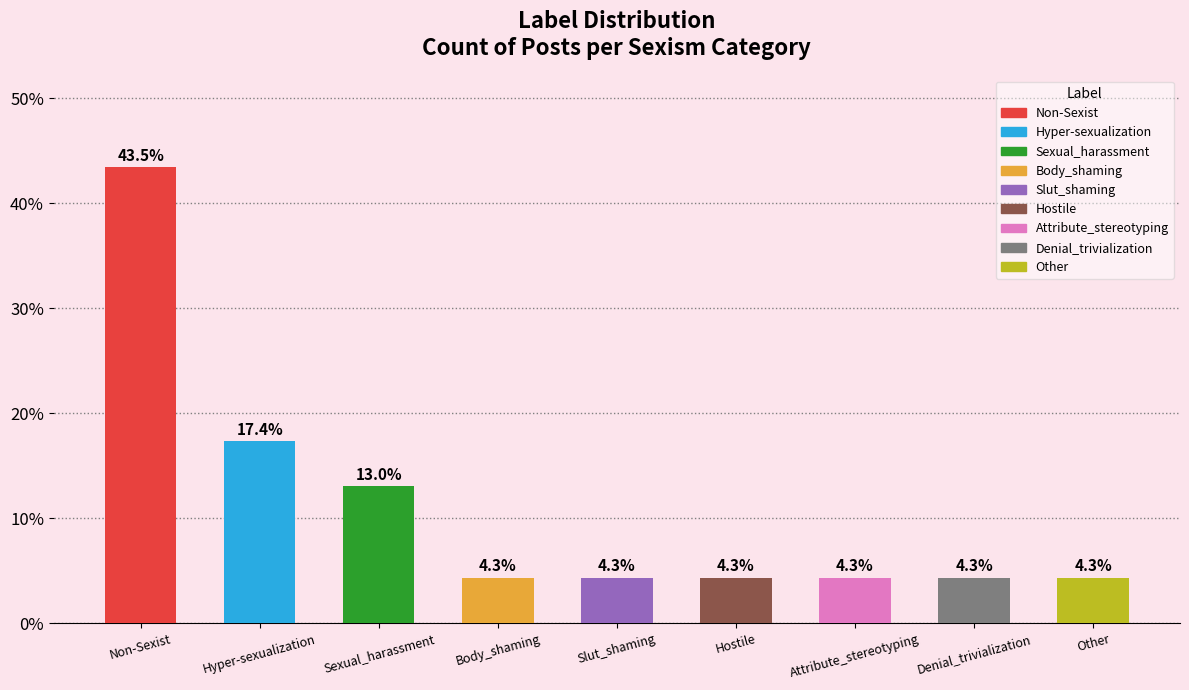

What is the label of the 4th bar from the left?

Body_shaming